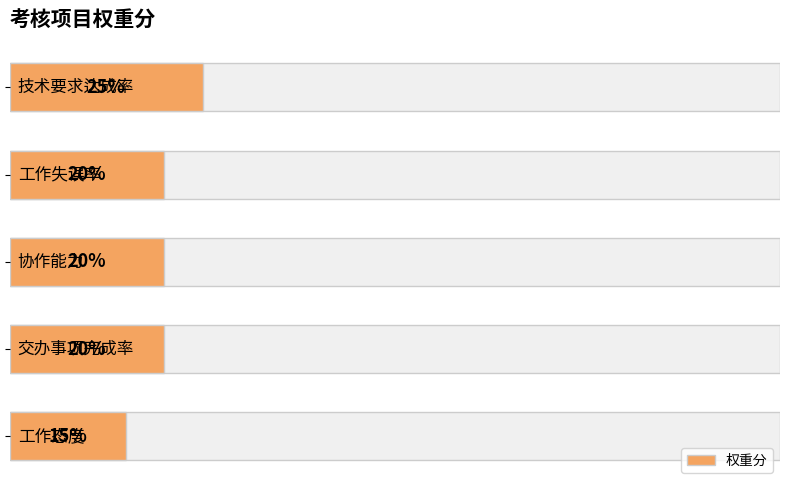

Count the number of values greater than 20.

1